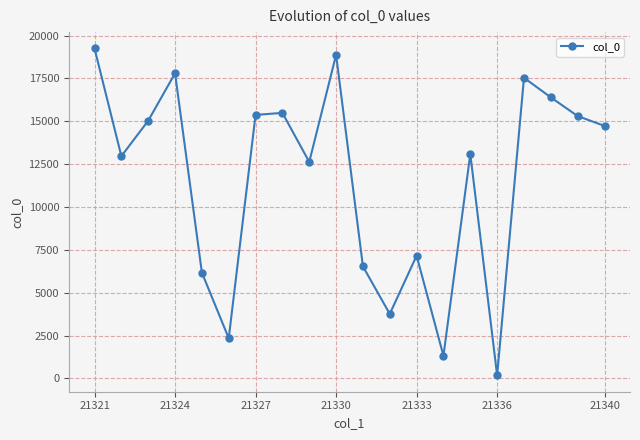

True or false: the data has more than 1 interior local peaks.

True